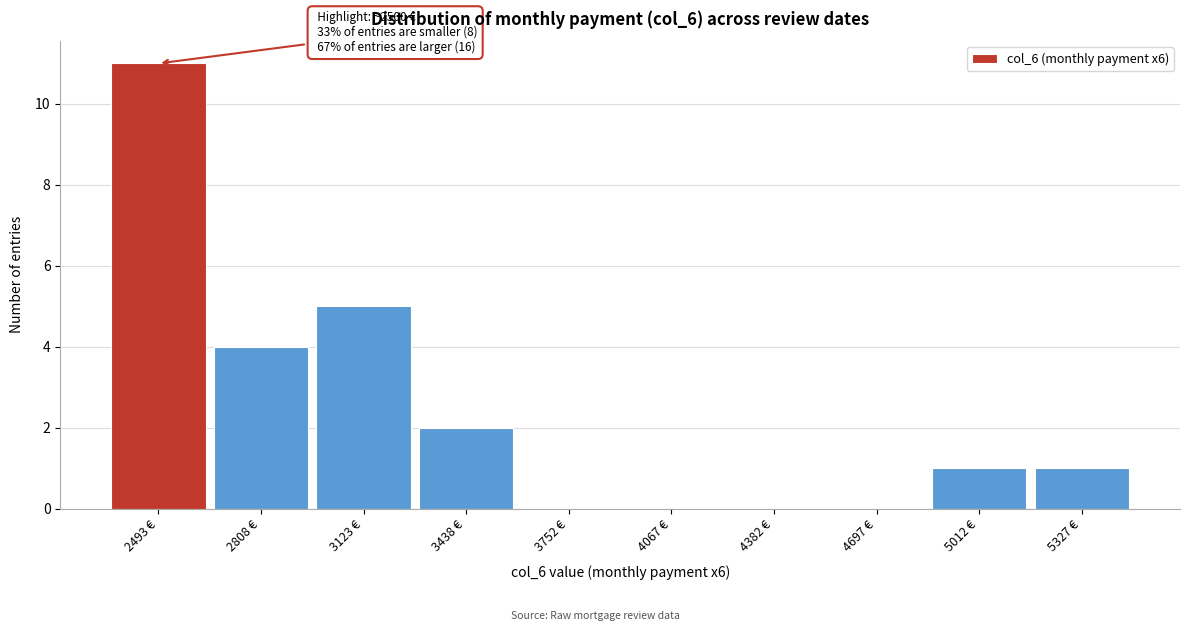

Over which range of the x-axis is the bar tallest?

2350 to 2650